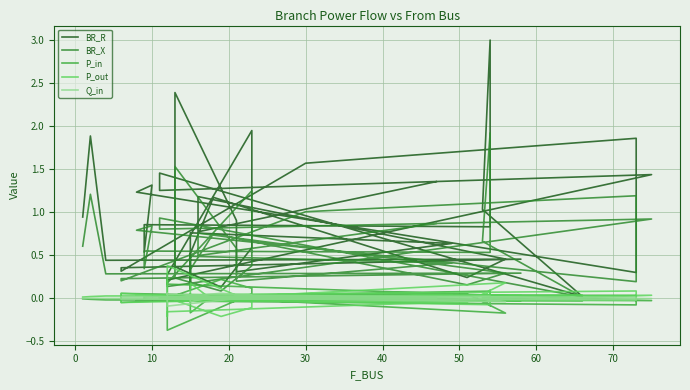

Which series has the largest total across all categories?

BR_R